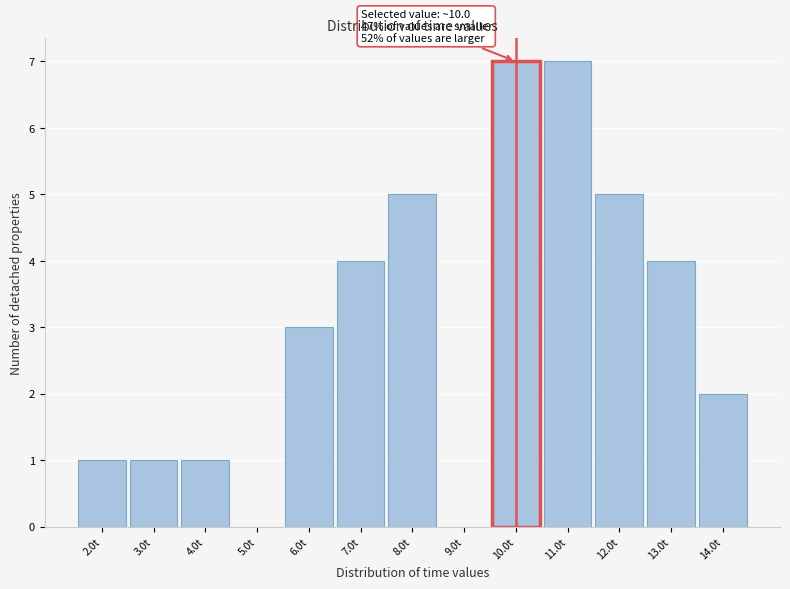

Reading right to left, list all the values displayed in this chart.

14.0t=2	13.0t=4	12.0t=5	11.0t=7	10.0t=7	9.0t=0	8.0t=5	7.0t=4	6.0t=3	5.0t=0	4.0t=1	3.0t=1	2.0t=1